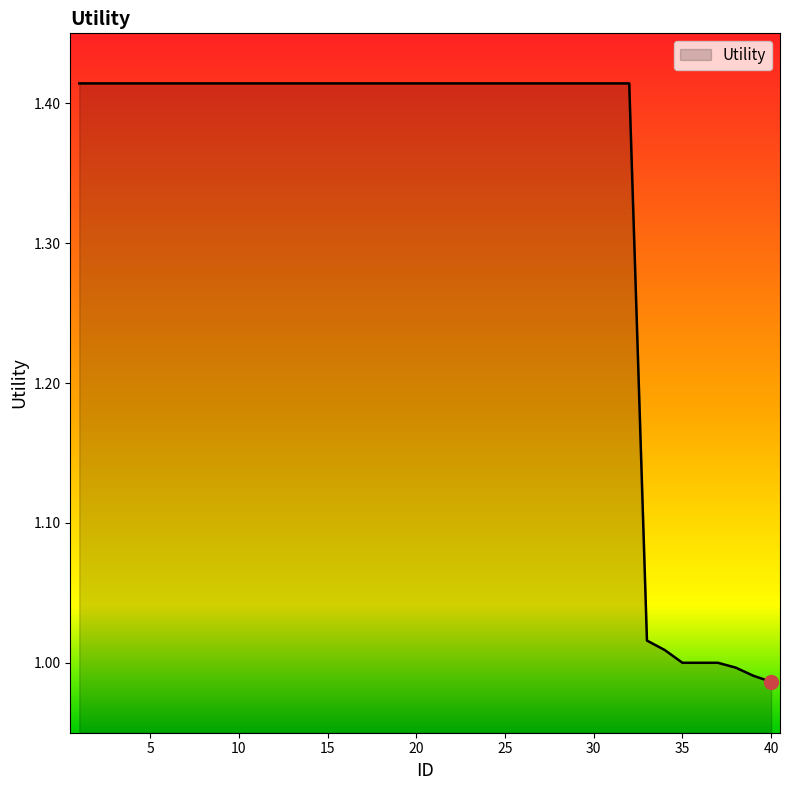

What is the difference between the maximum and minimum values?

0.4